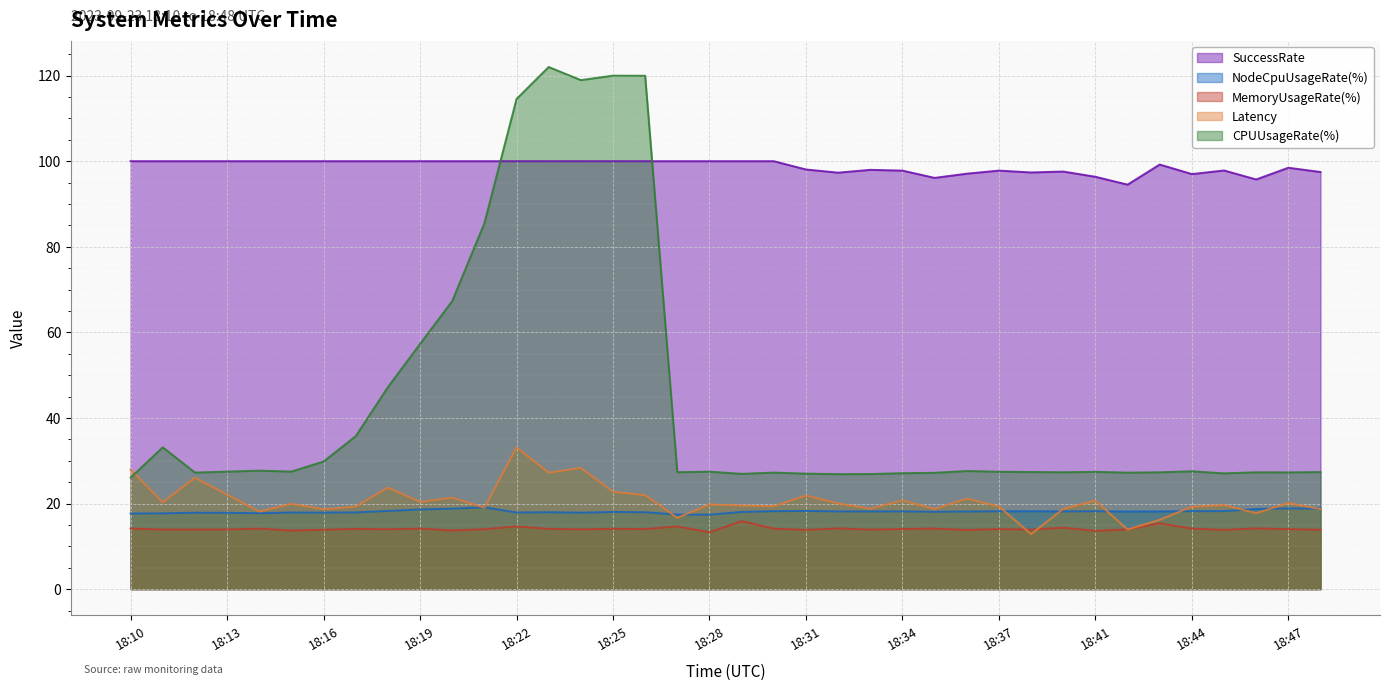

Rank the series at 18:26 from highest to lowest value.

CPUUsageRate(%), SuccessRate, Latency, NodeCpuUsageRate(%), MemoryUsageRate(%)